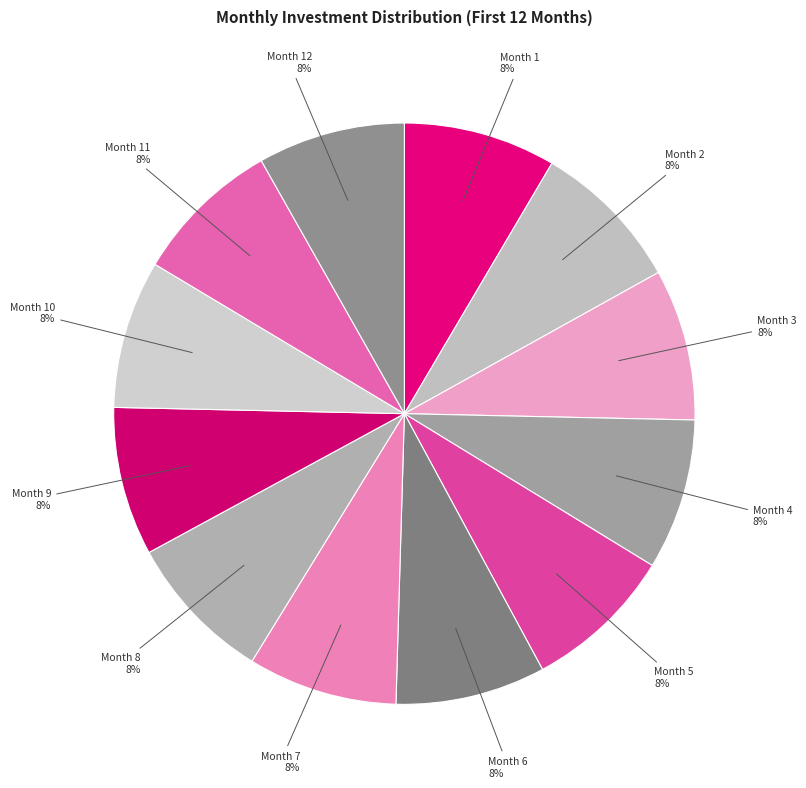

Approximately how many times larger is the value at Month 5 compared to Month 4?

1.0